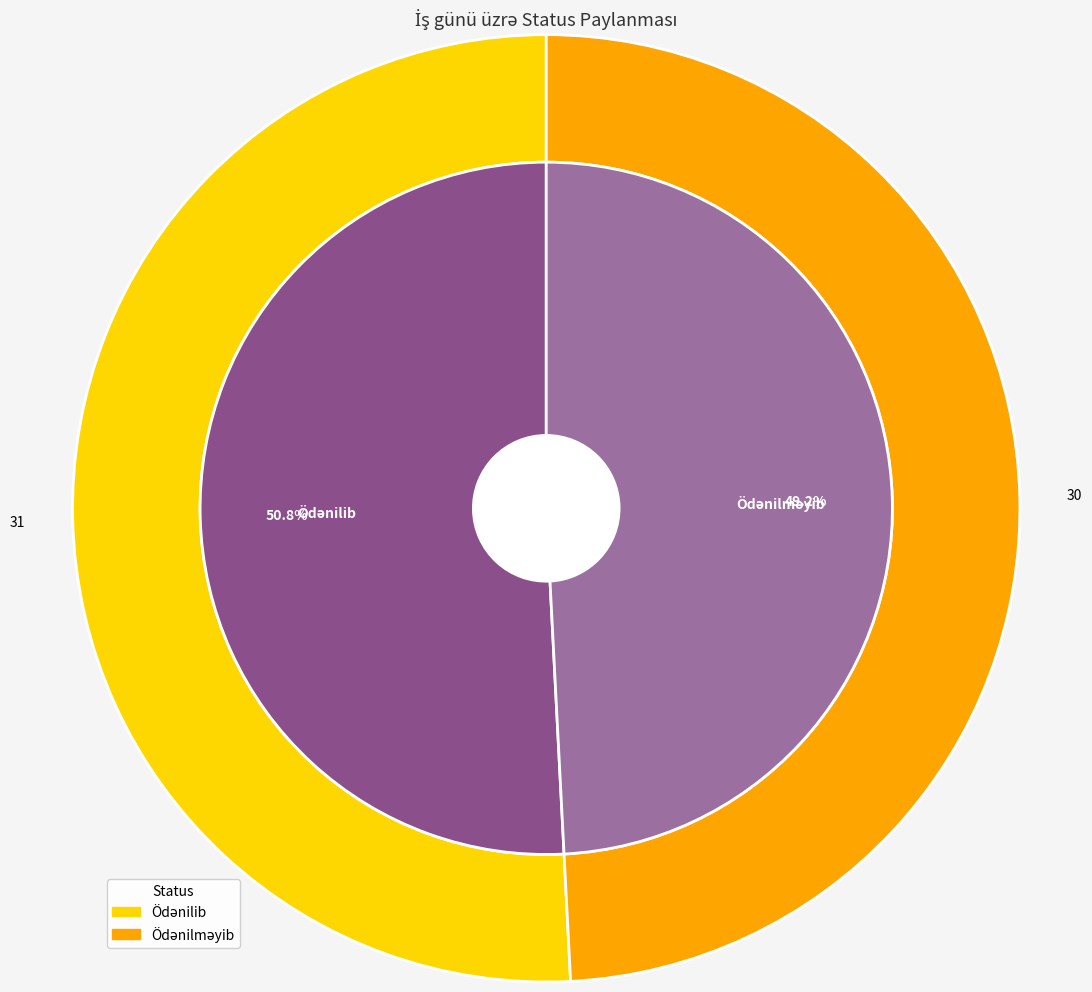

Between Ödənilməyib and Ödənilib, which is larger?

Ödənilib